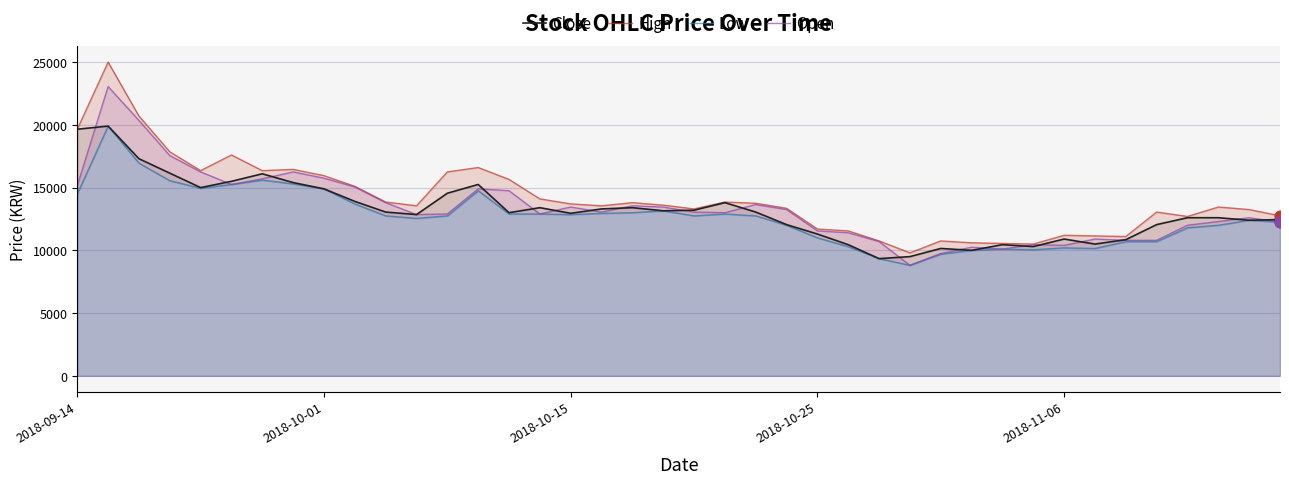

What are all the series names shown in the legend?

Close, High, Low, Open